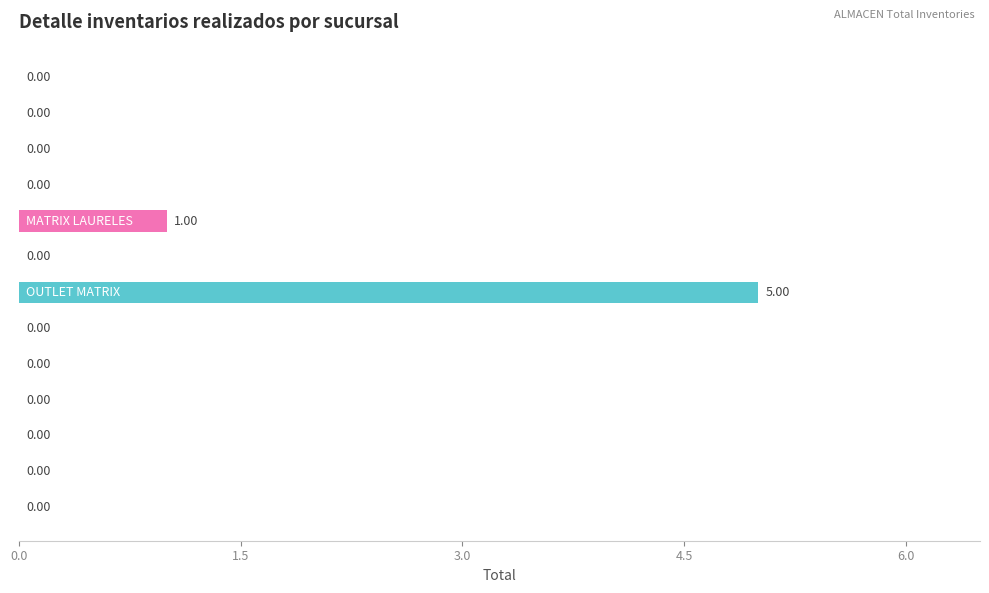

What is the sum of all values?

6